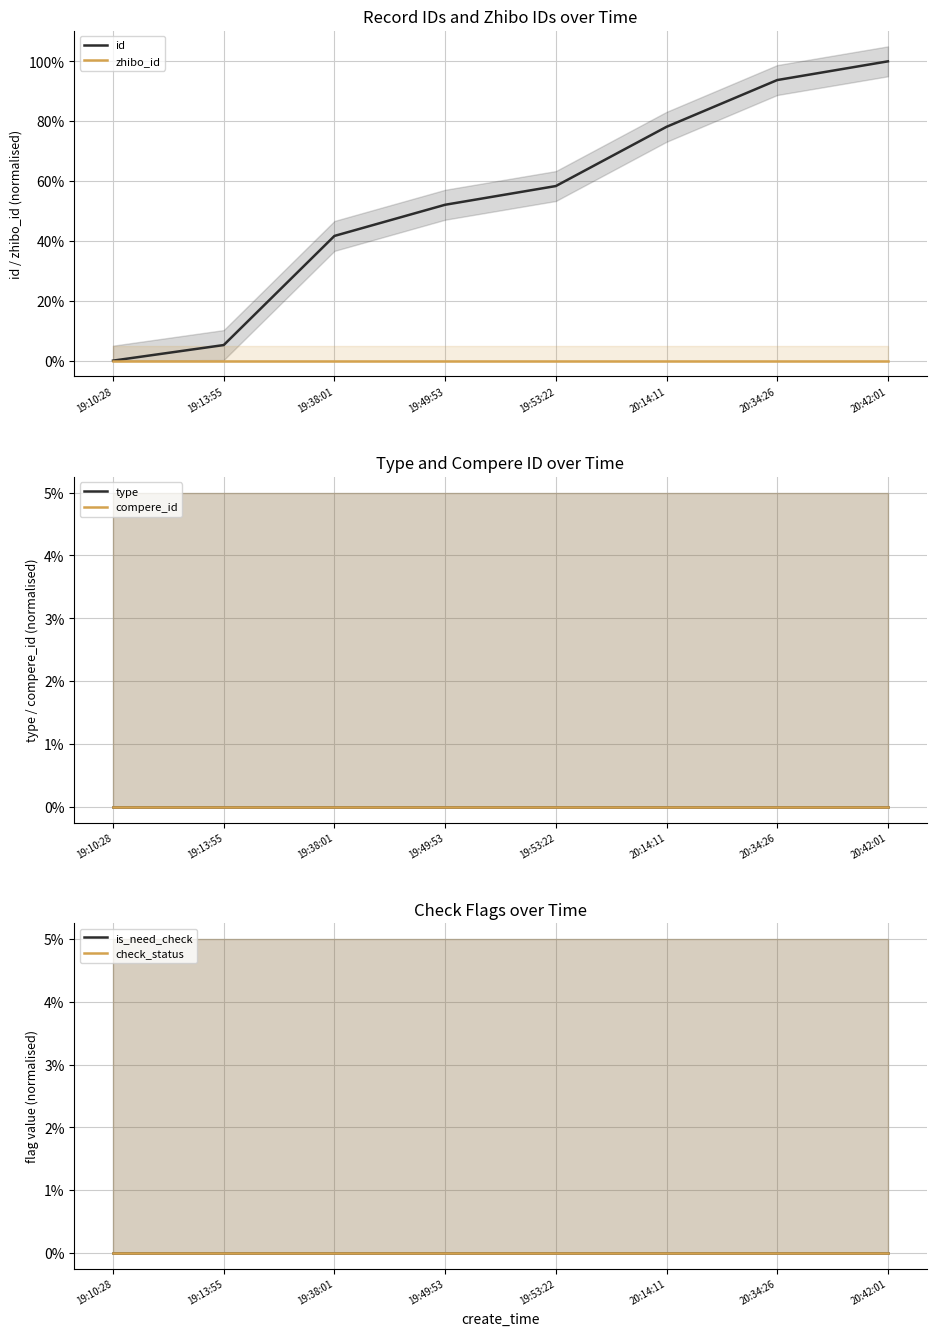

Which has a higher value, 20:14:11 or 19:13:55?

20:14:11